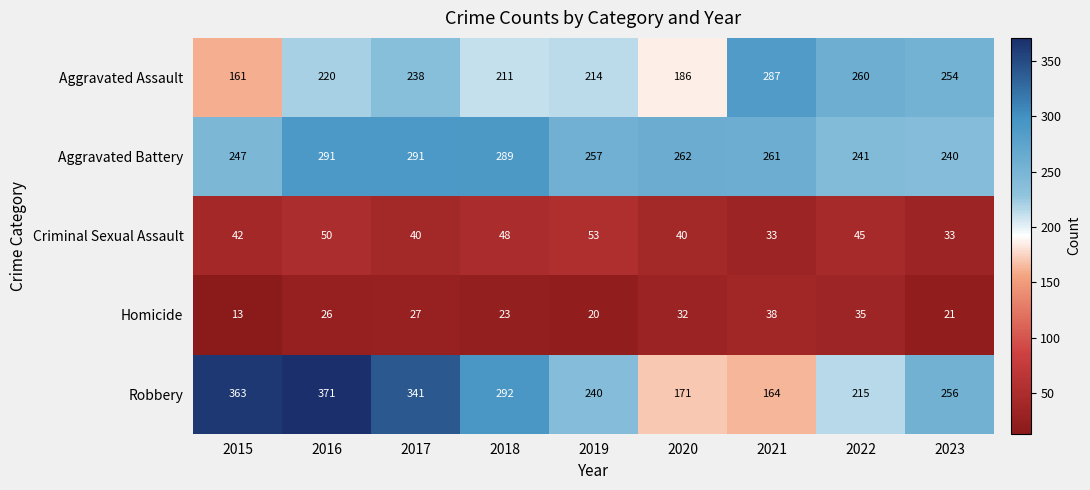

What is the spread (max minus min) of values at 2016?

345